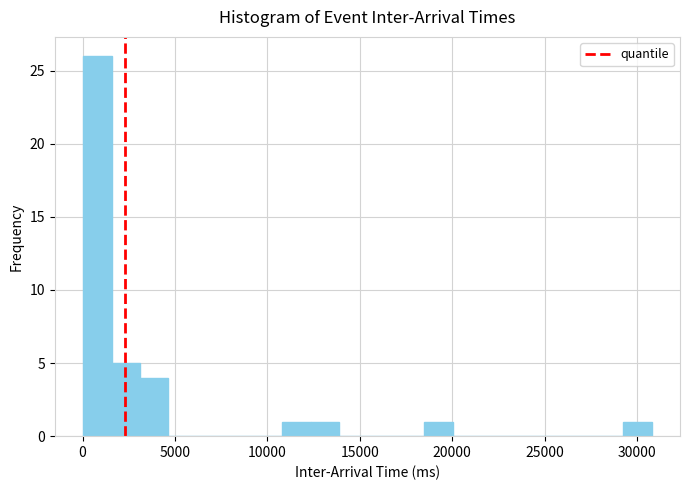

Around what value on the x-axis is the tallest bar? Give the approximate position of its centre, as read against the axis.

1000